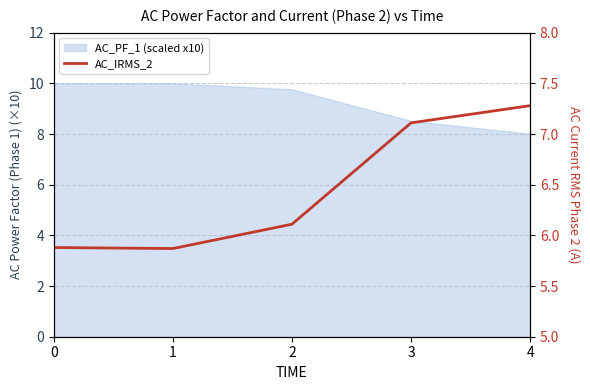

What is the average value?

6.5